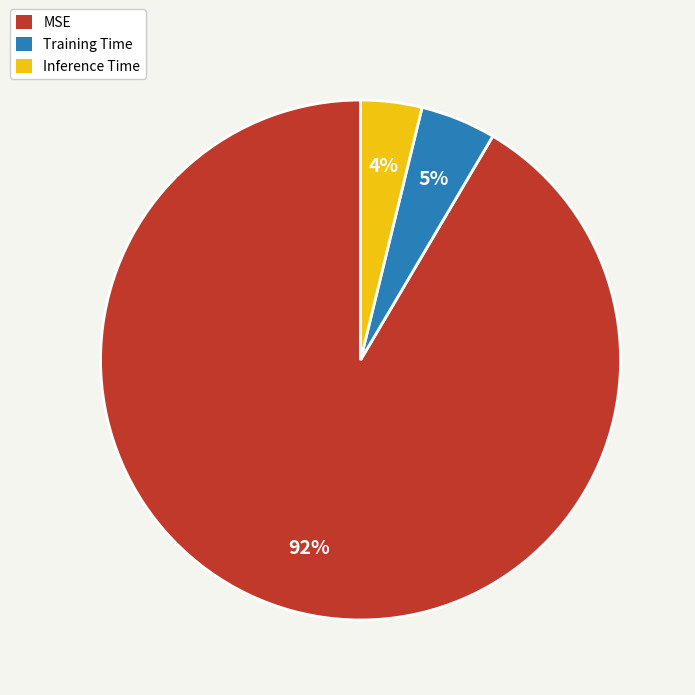

What percentage is the Inference Time slice, to the nearest percent?

4%